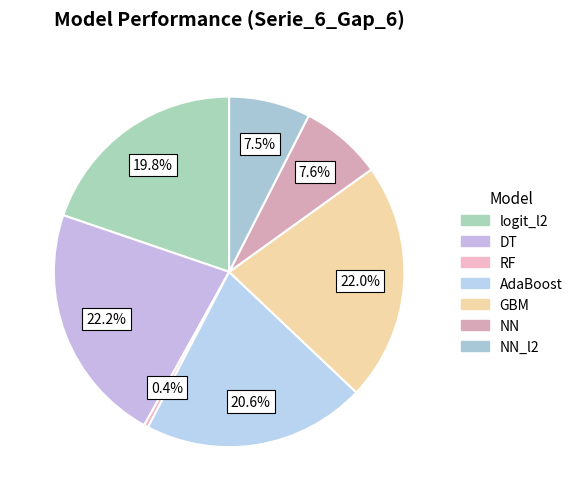

Is there any slice that represents more than half of the pie?

No